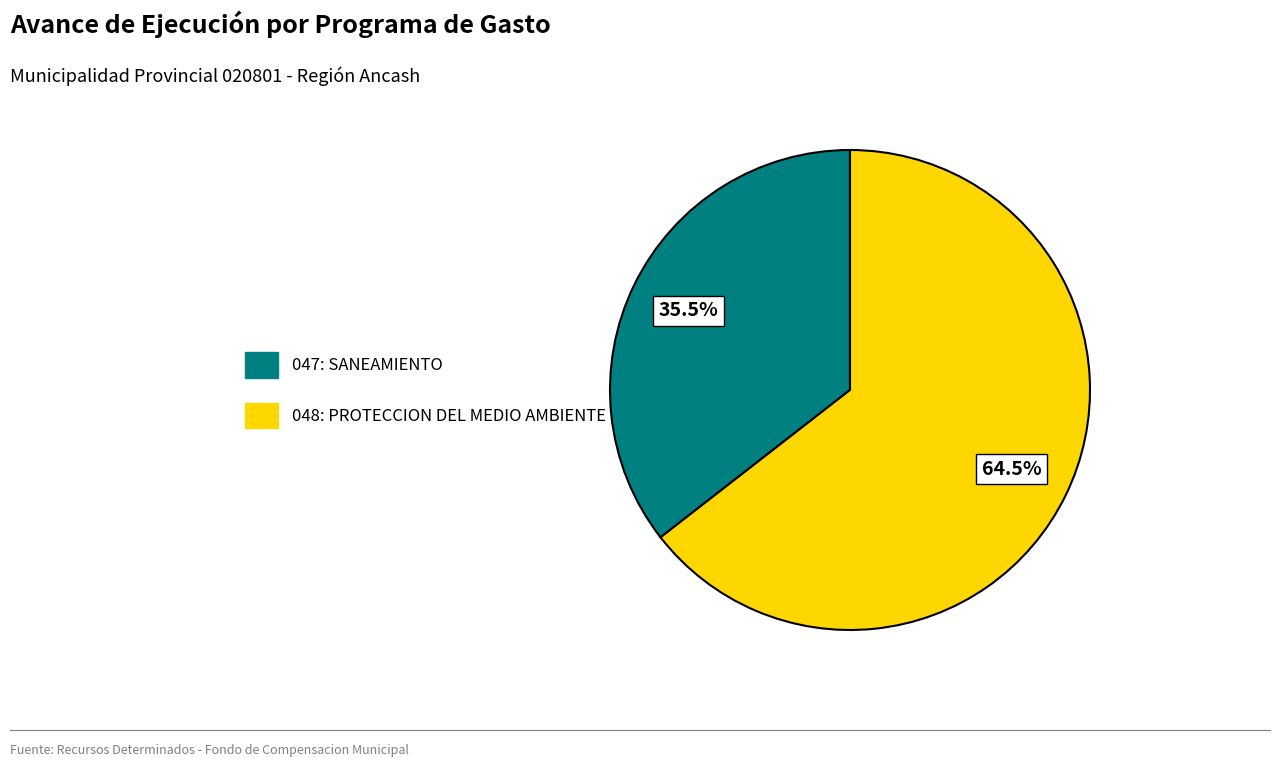

Rank the categories by value from lowest to highest.

047: SANEAMIENTO, 048: PROTECCION DEL MEDIO AMBIENTE